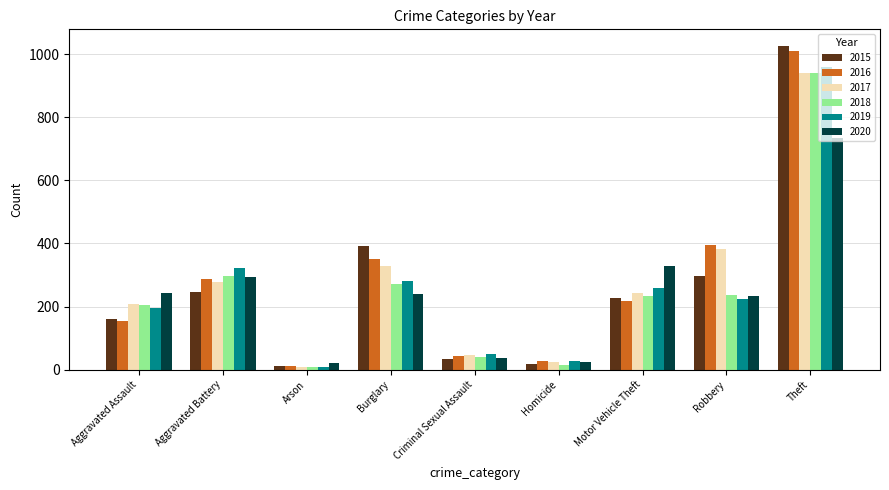

What is the sum of the 2019 values at Aggravated Battery and Robbery?

545